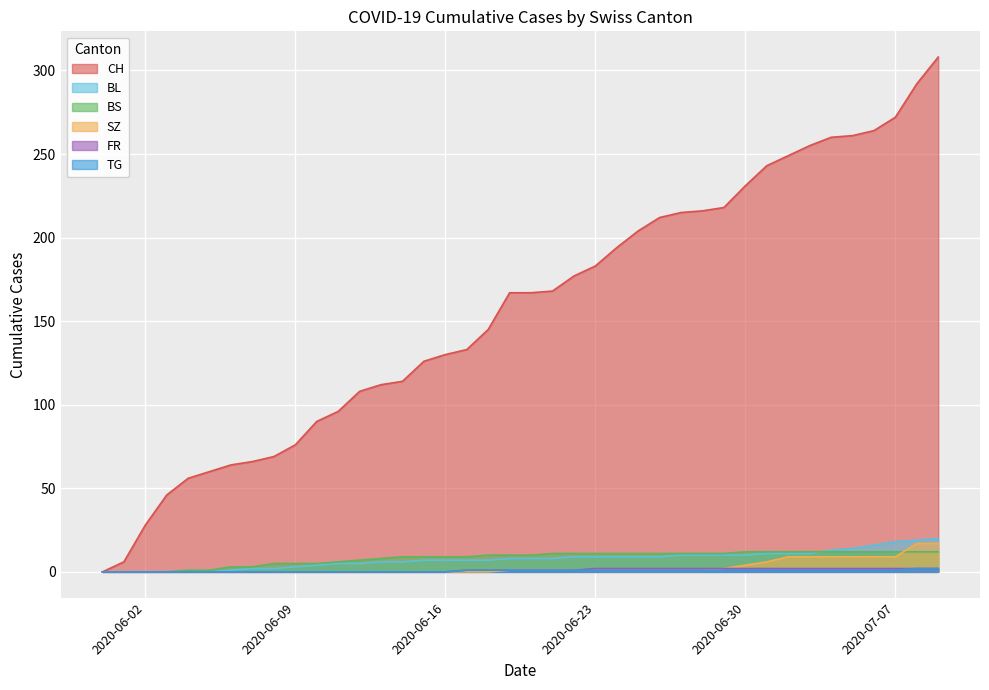

True or false: TG has a value of 0 at 2020-06-19.

False